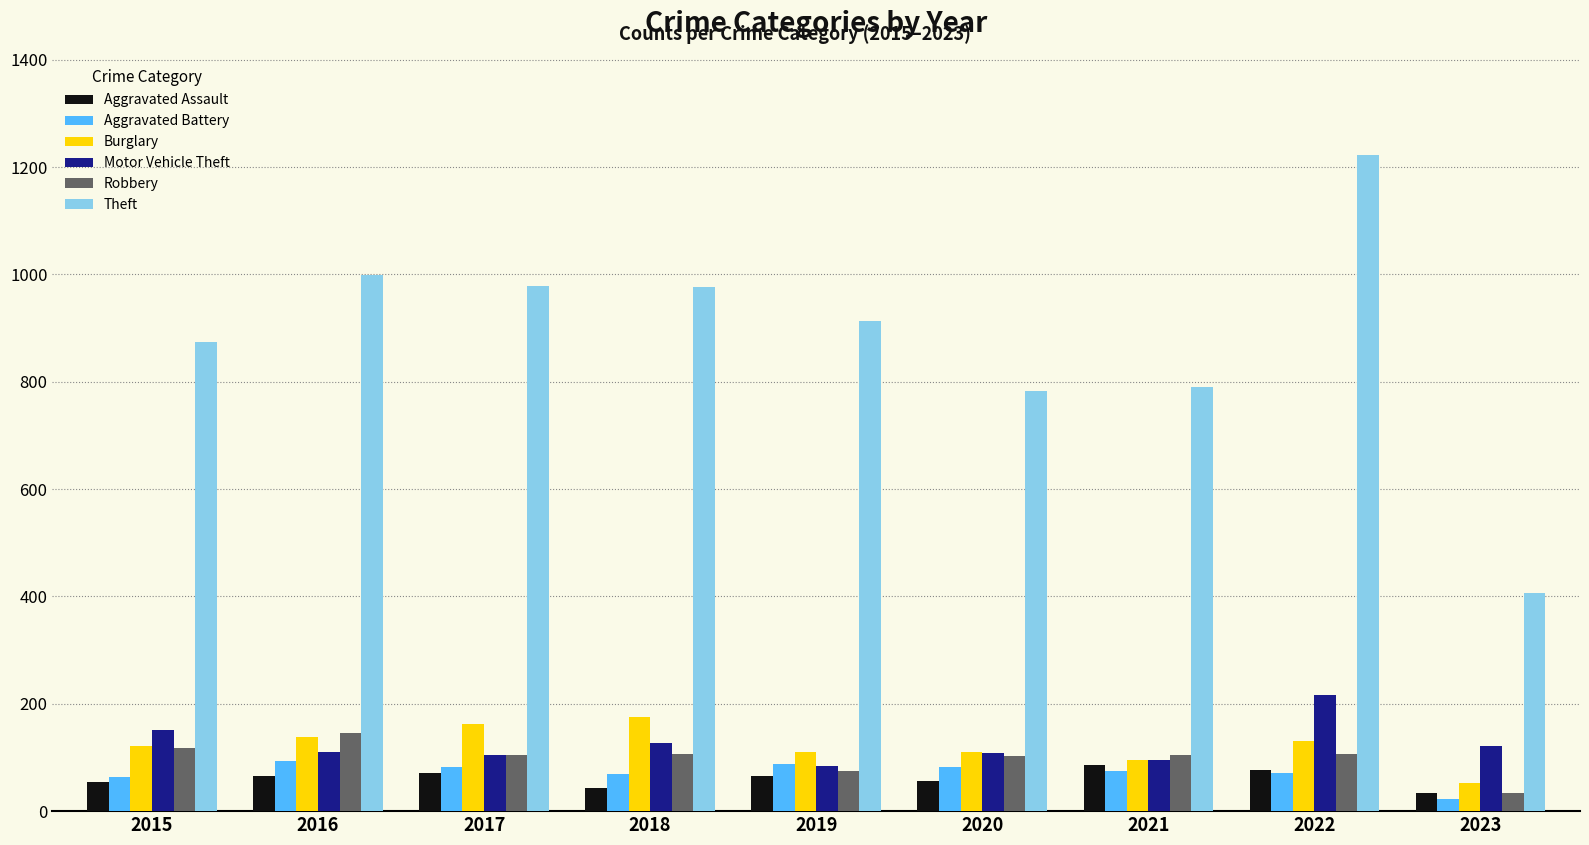

What is the approximate value of Burglary at 2019?

110